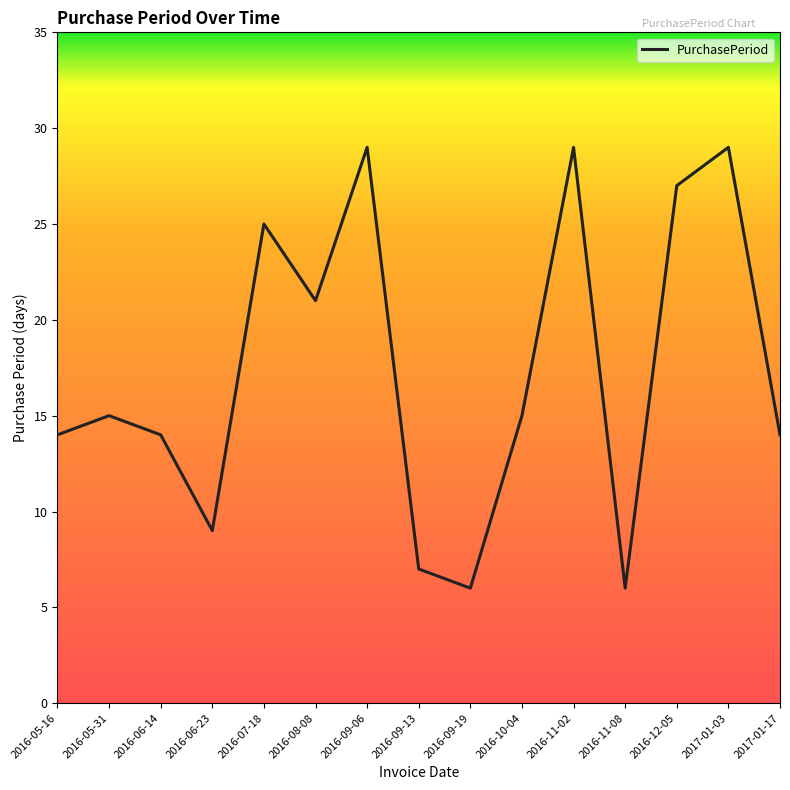

Approximately how many times larger is the value at 2016-11-08 compared to 2016-09-19?

1.0